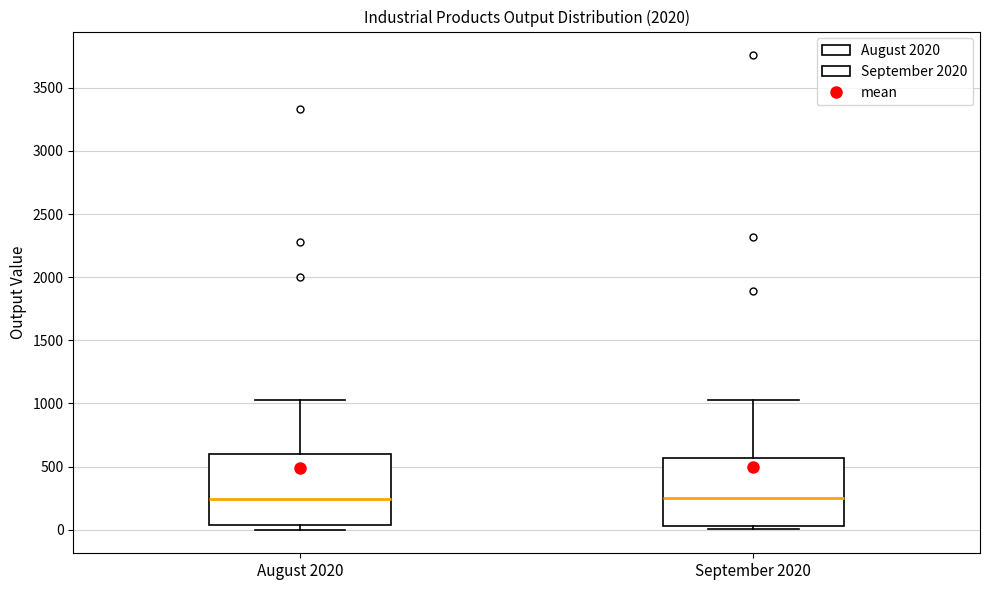

Reading left to right, transcribe this box plot: for each box, give where its median line is, the range the box spans, and where its two whiskers end, as read against the y-axis. The values are not printed on the chart, so give them approximately, as read against the axis.

August 2020: median 250, box 50 to 600, whiskers 0 to 1050
September 2020: median 250, box 50 to 550, whiskers 0 to 1050